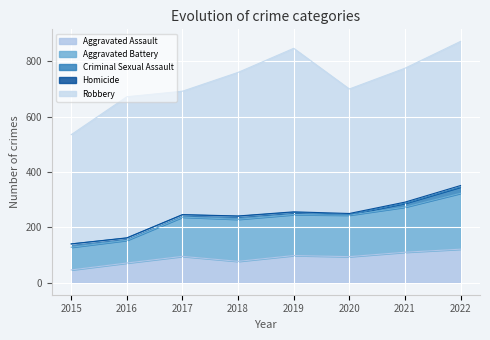

True or false: Criminal Sexual Assault and Homicide intersect in this chart.

False